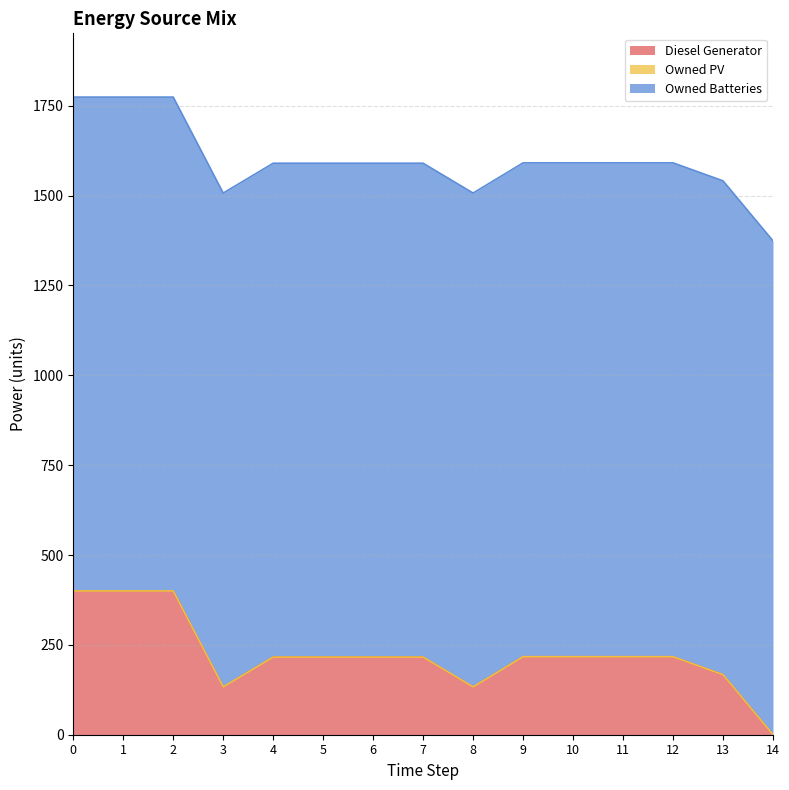

Does the chart display data point markers on the line(s)?

No